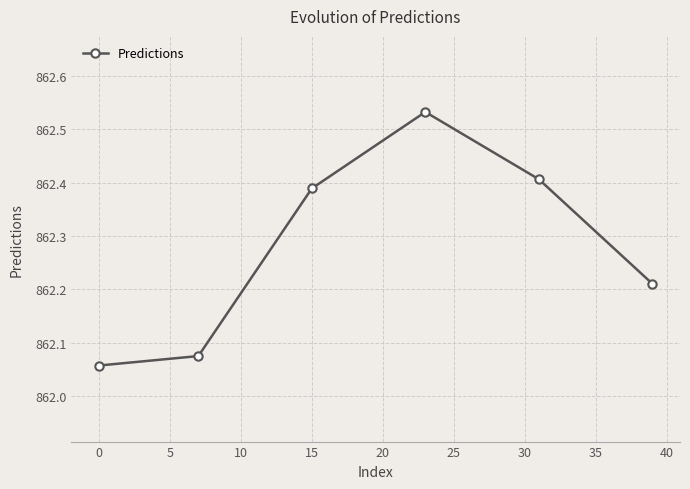

What is the average value?

862.3